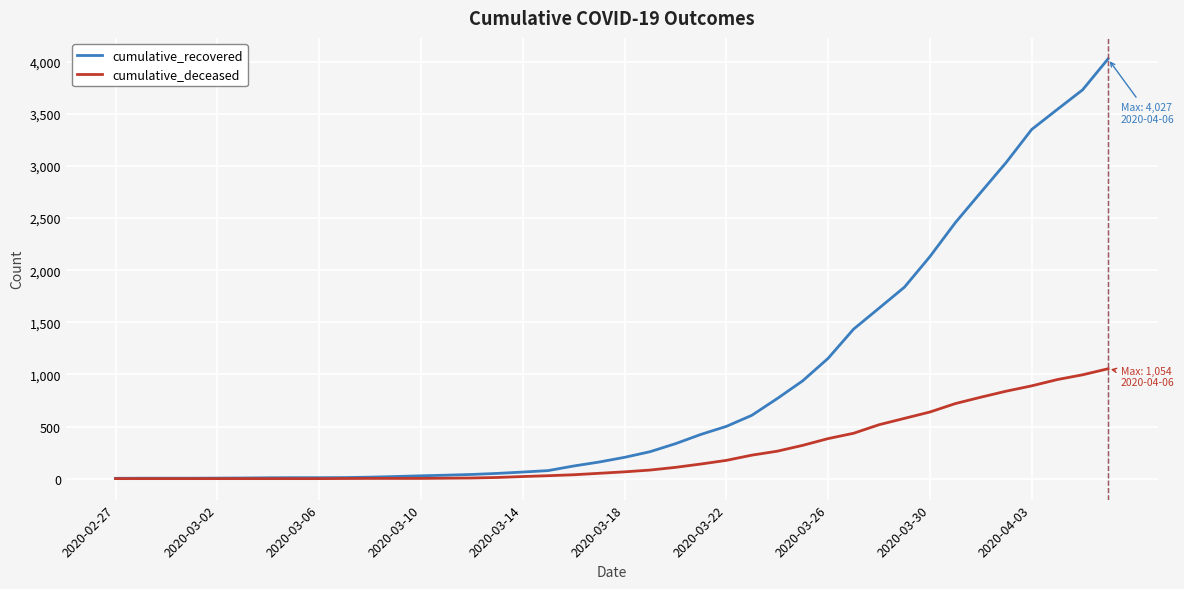

List the series in order of their overall mean, highest first.

cumulative_recovered, cumulative_deceased